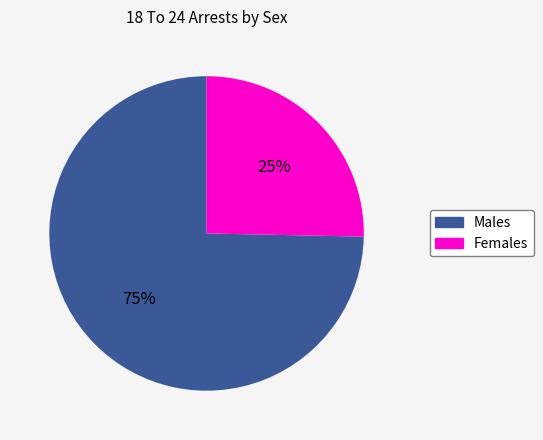

To the nearest percent, what is the average slice percentage?

50%